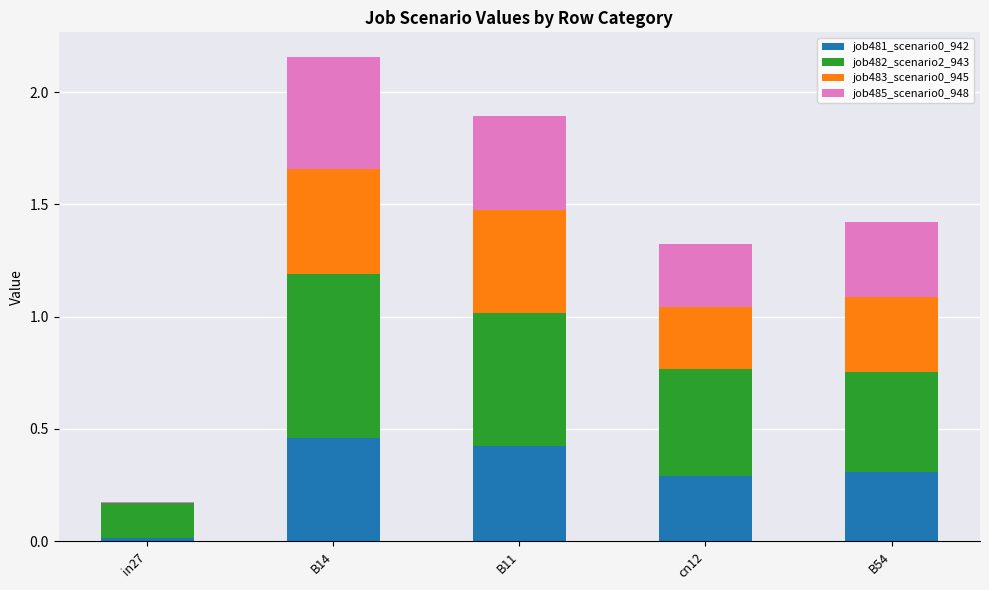

The job481_scenario0_942 series shows 0.2 at B54. True or false?

False